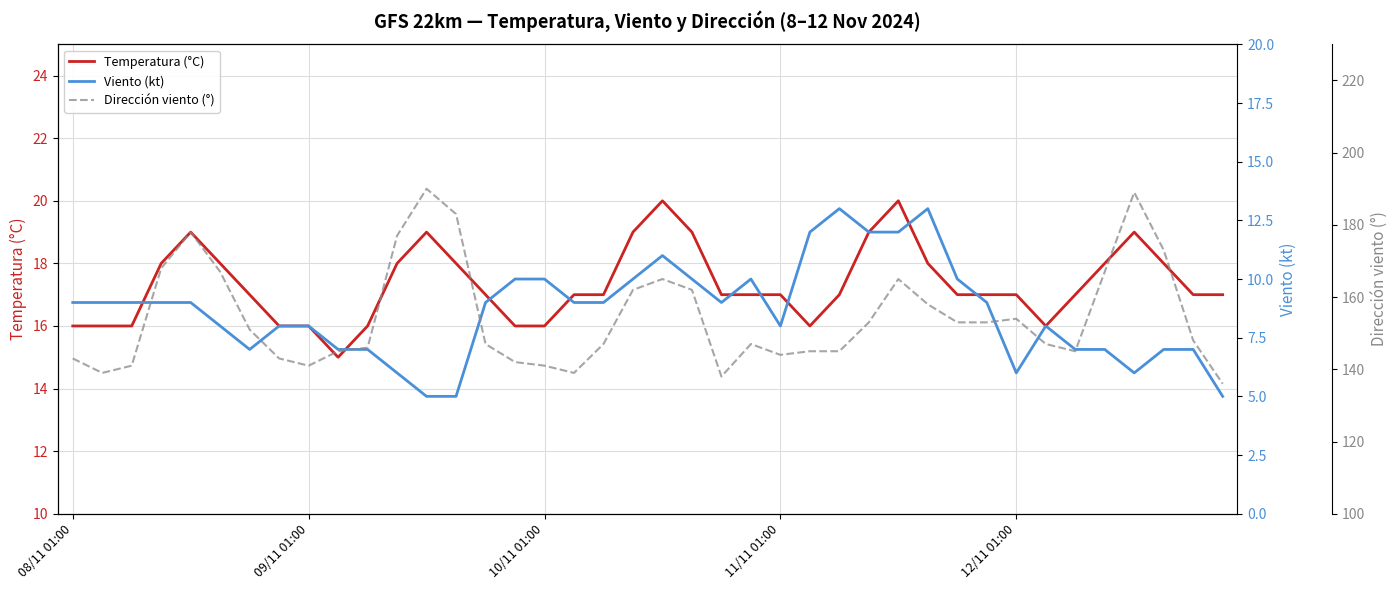

Is the value of Viento (kt) at 26 greater than the value of Dirección viento (°) at 19?

No